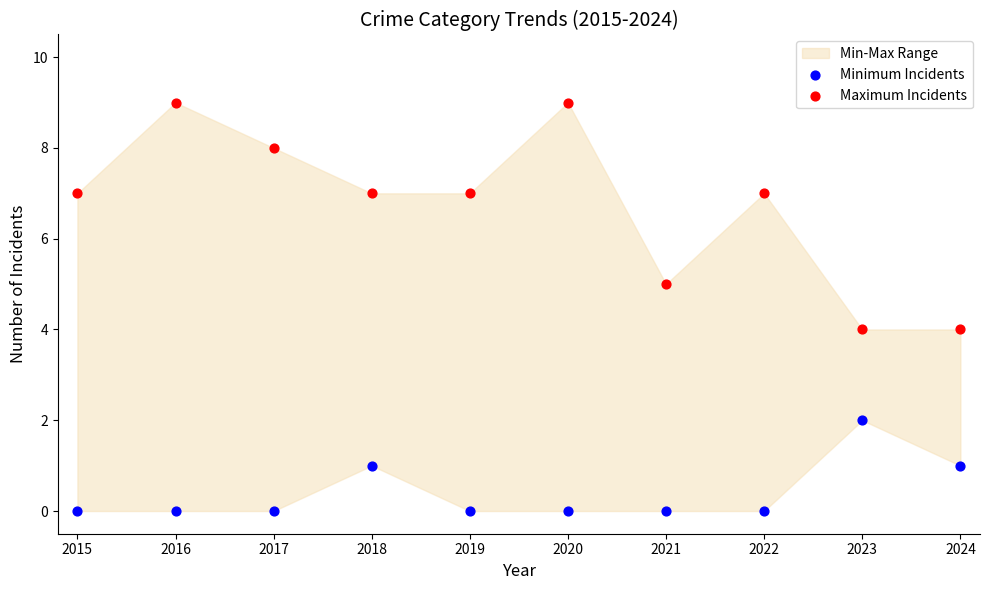

Which series contains the lowest Y value?

Minimum Incidents